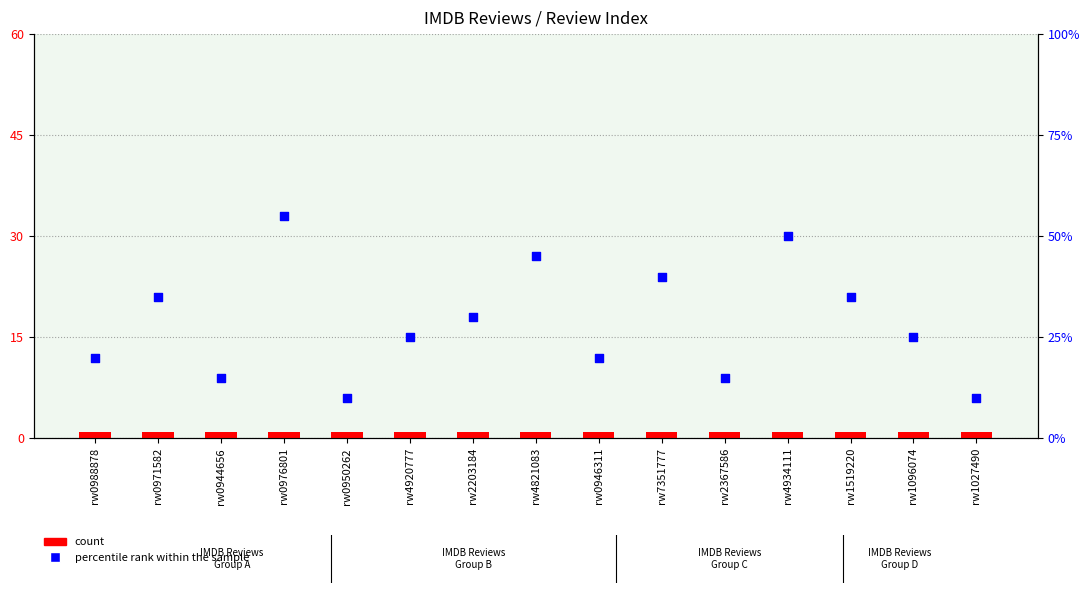

At how many categories does at least one series exceed 25?

7